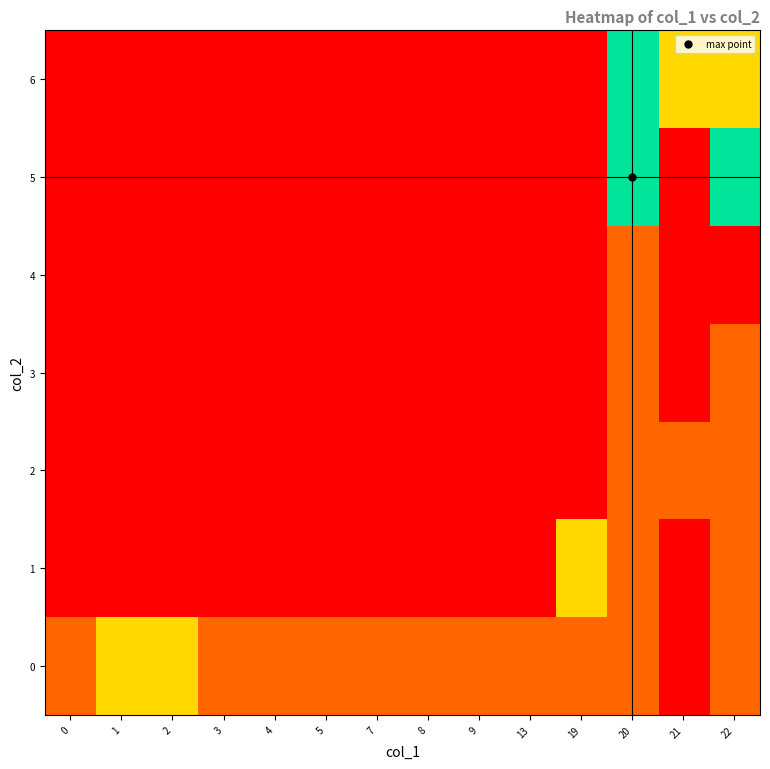

What is the maximum value shown in the chart?

3